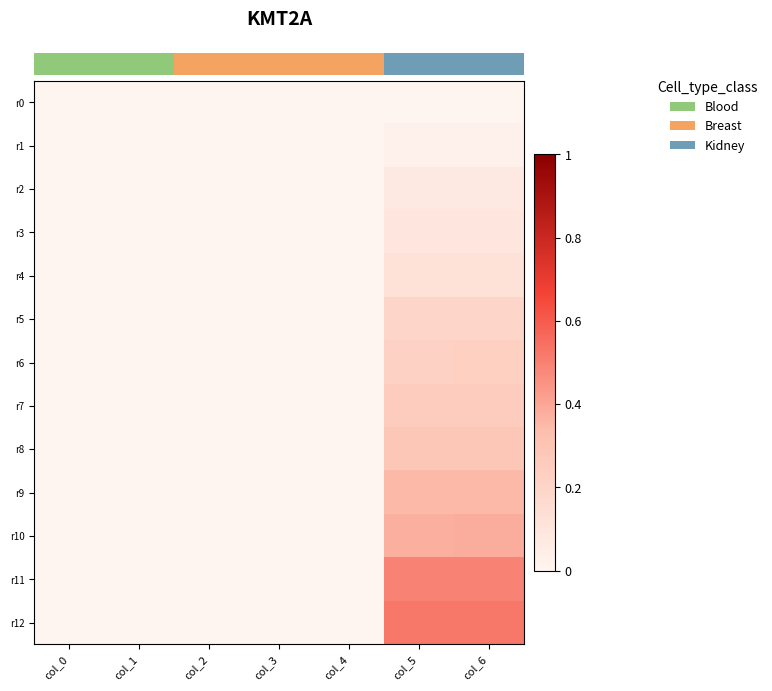

What is the total value across all series at col_5?

3.0